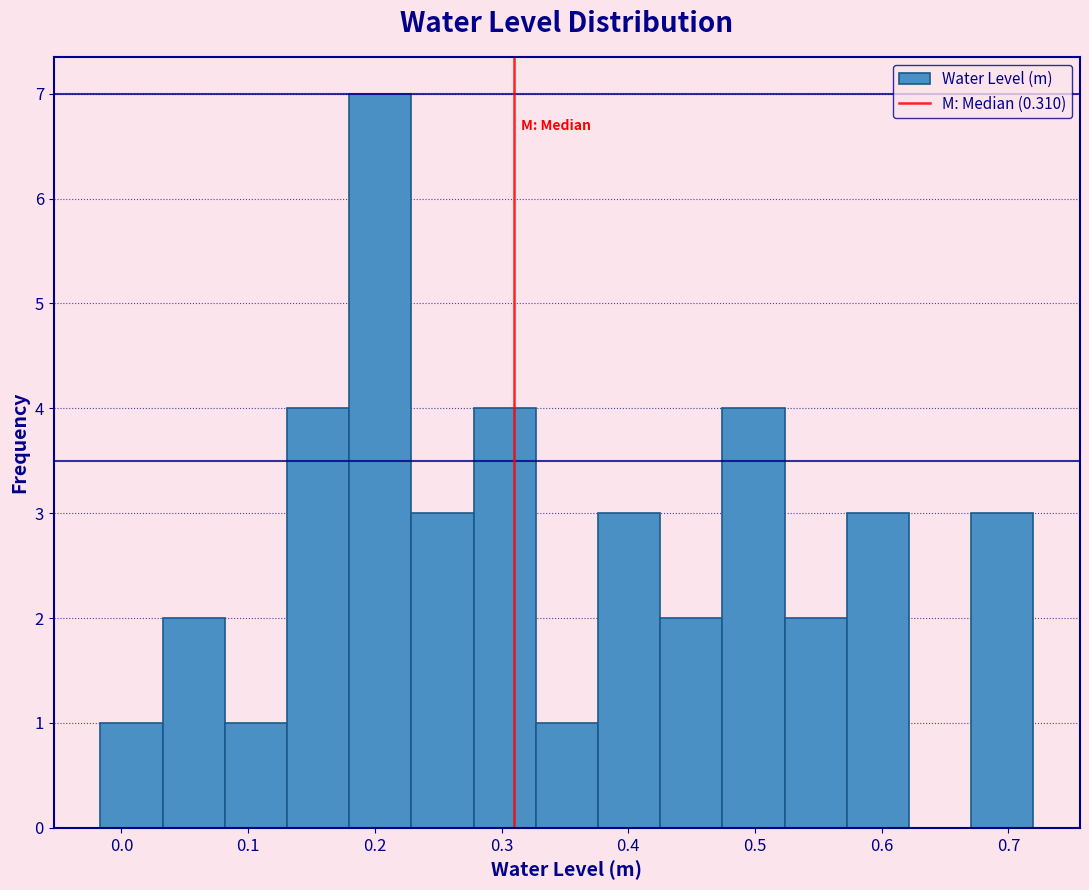

Reading left to right, list every bar in this chart as the range it spans on the x-axis followed by its height. Neither the bar edges nor the heights are printed on the chart, so give them approximately, as read against the axes.

-0.02 to 0.03: 1
0.03 to 0.08: 2
0.08 to 0.13: 1
0.13 to 0.18: 4
0.18 to 0.23: 7
0.23 to 0.28: 3
0.28 to 0.33: 4
0.33 to 0.38: 1
0.38 to 0.43: 3
0.43 to 0.47: 2
0.47 to 0.52: 4
0.52 to 0.57: 2
0.57 to 0.62: 3
0.62 to 0.67: 0
0.67 to 0.72: 3